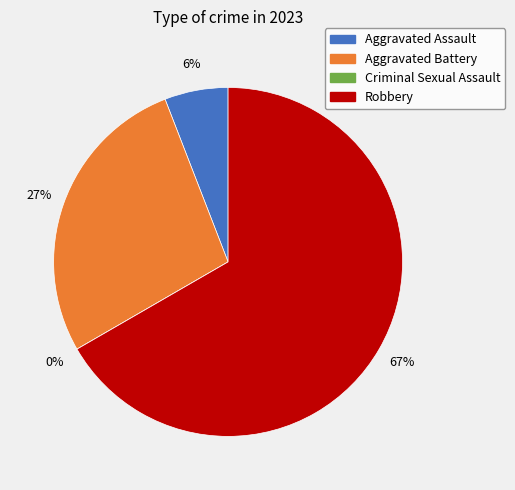

Rank the categories by value from highest to lowest.

Robbery, Aggravated Battery, Aggravated Assault, Criminal Sexual Assault